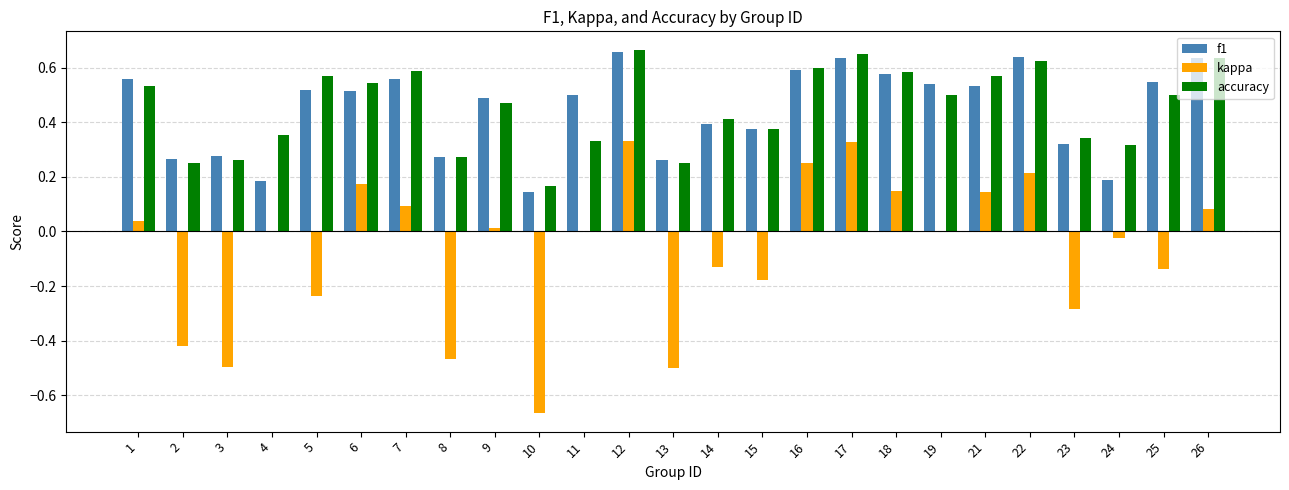

What is the sum of the f1 values at 12 and 17?

1.3